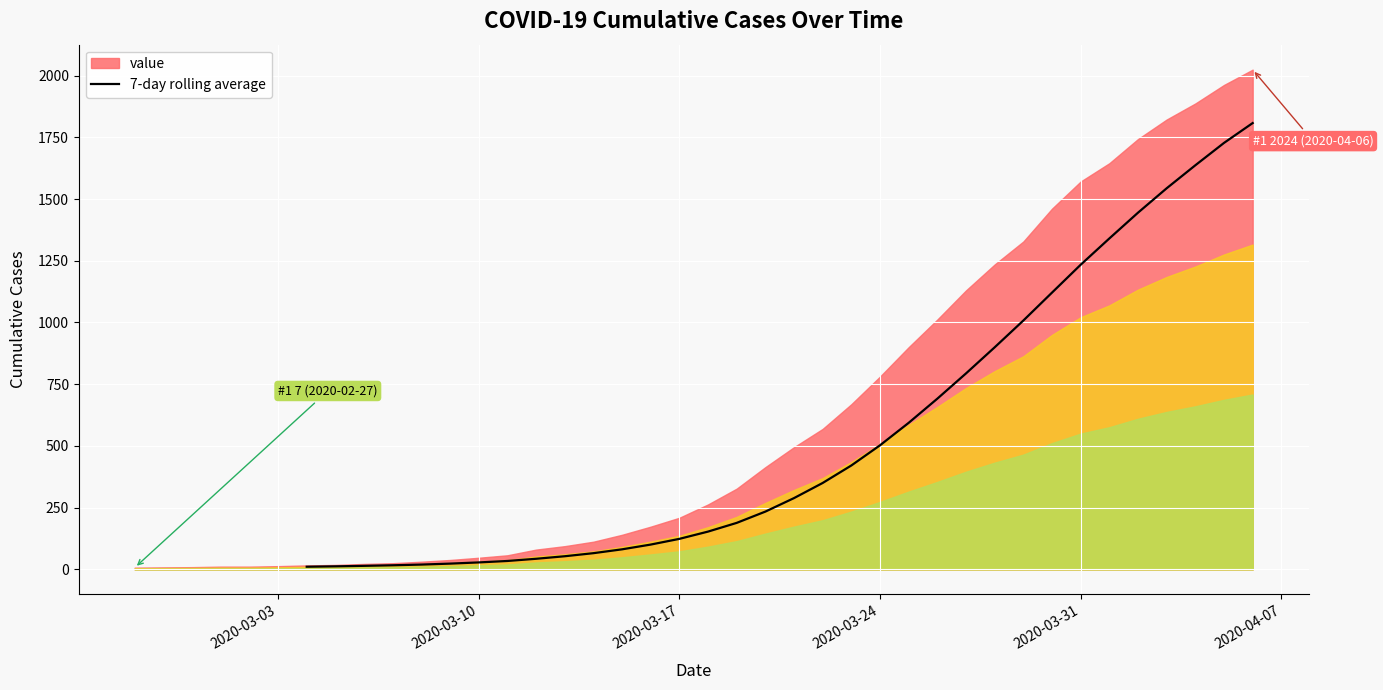

How many distinct data groups are displayed?

1